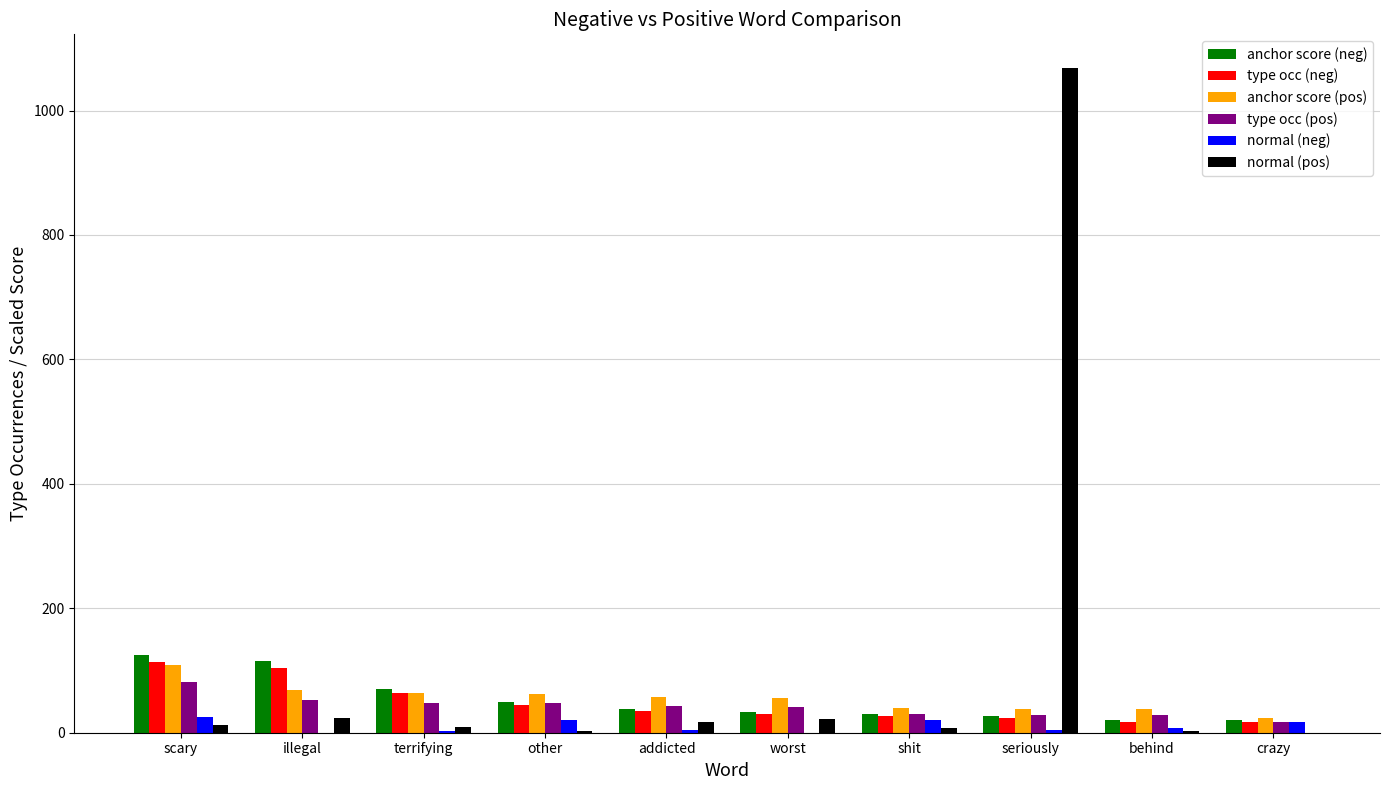

Is the value of anchor score (pos) at behind greater than the value of anchor score (neg) at seriously?

Yes